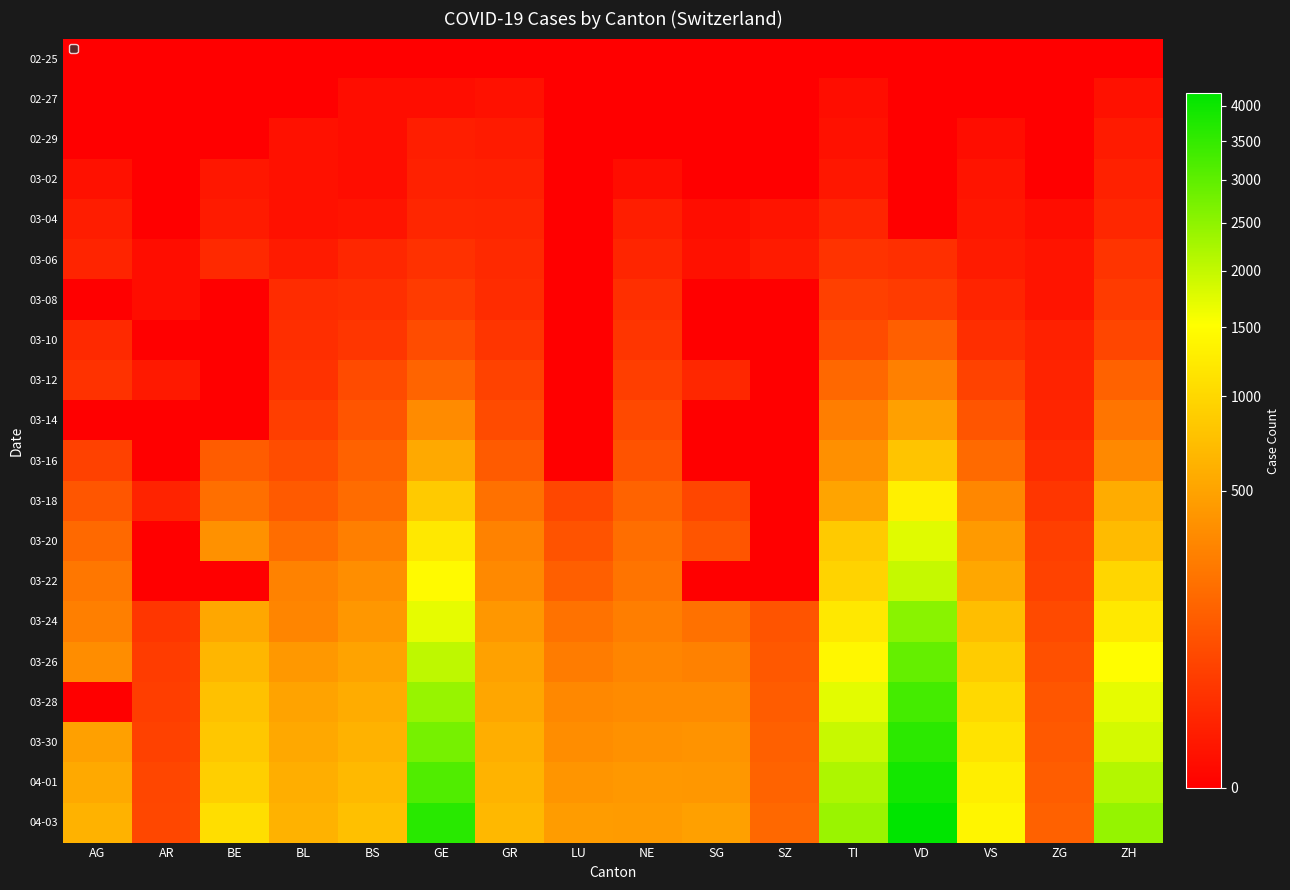

Reading left to right, transcribe all the data shown in this chart.

02-25: AG=0	AR=0	BE=0	BL=0	BS=0	GE=0	GR=0	LU=0	NE=0	SG=0	SZ=0	TI=0	VD=0	VS=0	ZG=0	ZH=0
02-27: AG=0	AR=0	BE=0	BL=0	BS=1	GE=1	GR=2	LU=0	NE=0	SG=0	SZ=0	TI=1	VD=0	VS=0	ZG=0	ZH=2
02-29: AG=0	AR=0	BE=0	BL=2	BS=1	GE=8	GR=6	LU=0	NE=0	SG=0	SZ=0	TI=2	VD=0	VS=1	ZG=0	ZH=6
03-02: AG=2	AR=0	BE=4	BL=2	BS=1	GE=10	GR=9	LU=0	NE=1	SG=0	SZ=0	TI=4	VD=0	VS=3	ZG=0	ZH=10
03-04: AG=7	AR=0	BE=6	BL=2	BS=3	GE=14	GR=13	LU=0	NE=8	SG=1	SZ=3	TI=13	VD=0	VS=4	ZG=1	ZH=15
03-06: AG=12	AR=1	BE=17	BL=6	BS=15	GE=25	GR=16	LU=0	NE=13	SG=2	SZ=6	TI=28	VD=23	VS=6	ZG=3	ZH=29
03-08: AG=0	AR=1	BE=0	BL=19	BS=24	GE=40	GR=19	LU=0	NE=24	SG=0	SZ=0	TI=49	VD=40	VS=12	ZG=3	ZH=40
03-10: AG=17	AR=0	BE=0	BL=22	BS=33	GE=75	GR=32	LU=0	NE=31	SG=0	SZ=0	TI=75	VD=130	VS=22	ZG=10	ZH=62
03-12: AG=27	AR=5	BE=0	BL=26	BS=73	GE=148	GR=53	LU=0	NE=46	SG=15	SZ=0	TI=163	VD=277	VS=53	ZG=11	ZH=140
03-14: AG=0	AR=0	BE=0	BL=47	BS=100	GE=340	GR=73	LU=0	NE=68	SG=0	SZ=0	TI=265	VD=477	VS=98	ZG=13	ZH=218
03-16: AG=52	AR=0	BE=123	BL=76	BS=143	GE=546	GR=118	LU=0	NE=93	SG=0	SZ=0	TI=368	VD=796	VS=172	ZG=20	ZH=326
03-18: AG=101	AR=11	BE=193	BL=116	BS=181	GE=850	GR=204	LU=65	NE=146	SG=61	SZ=0	TI=511	VD=1303	VS=312	ZG=33	ZH=568
03-20: AG=168	AR=0	BE=377	BL=184	BS=270	GE=1200	GR=283	LU=92	NE=189	SG=98	SZ=0	TI=849	VD=1754	VS=436	ZG=48	ZH=711
03-22: AG=232	AR=0	BE=0	BL=289	BS=356	GE=1440	GR=327	LU=131	NE=216	SG=0	SZ=0	TI=945	VD=1975	VS=535	ZG=53	ZH=984
03-24: AG=266	AR=33	BE=532	BL=306	BS=410	GE=1710	GR=419	LU=205	NE=265	SG=200	SZ=97	TI=1209	VD=2546	VS=728	ZG=72	ZH=1221
03-26: AG=349	AR=42	BE=660	BL=422	BS=501	GE=2048	GR=487	LU=253	NE=299	SG=280	SZ=107	TI=1401	VD=2943	VS=874	ZG=87	ZH=1500
03-28: AG=0	AR=45	BE=767	BL=502	BS=569	GE=2415	GR=527	LU=317	NE=337	SG=339	SZ=122	TI=1727	VD=3308	VS=1017	ZG=101	ZH=1701
03-30: AG=481	AR=50	BE=826	BL=539	BS=617	GE=2744	GR=591	LU=351	NE=378	SG=389	SZ=135	TI=1962	VD=3605	VS=1144	ZG=112	ZH=1859
04-01: AG=549	AR=61	BE=909	BL=588	BS=687	GE=3164	GR=635	LU=401	NE=420	SG=414	SZ=146	TI=2195	VD=3916	VS=1282	ZG=125	ZH=2136
04-03: AG=626	AR=65	BE=1073	BL=625	BS=754	GE=3652	GR=678	LU=449	NE=444	SG=480	SZ=165	TI=2377	VD=4186	VS=1385	ZG=138	ZH=2428